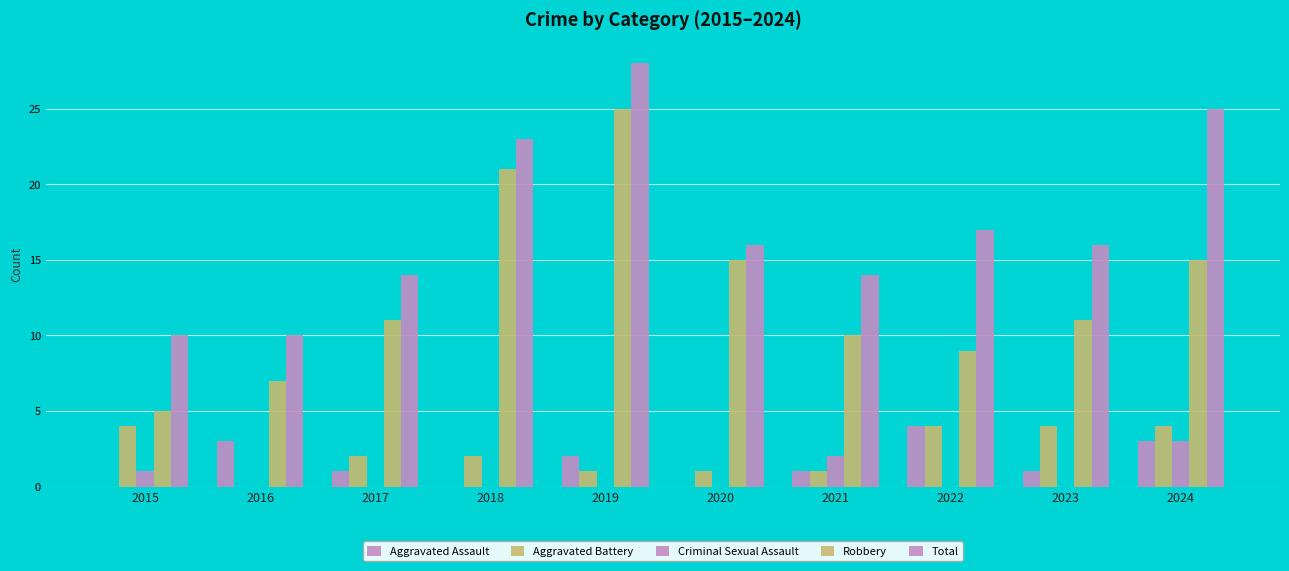

Are the bars horizontal?

No